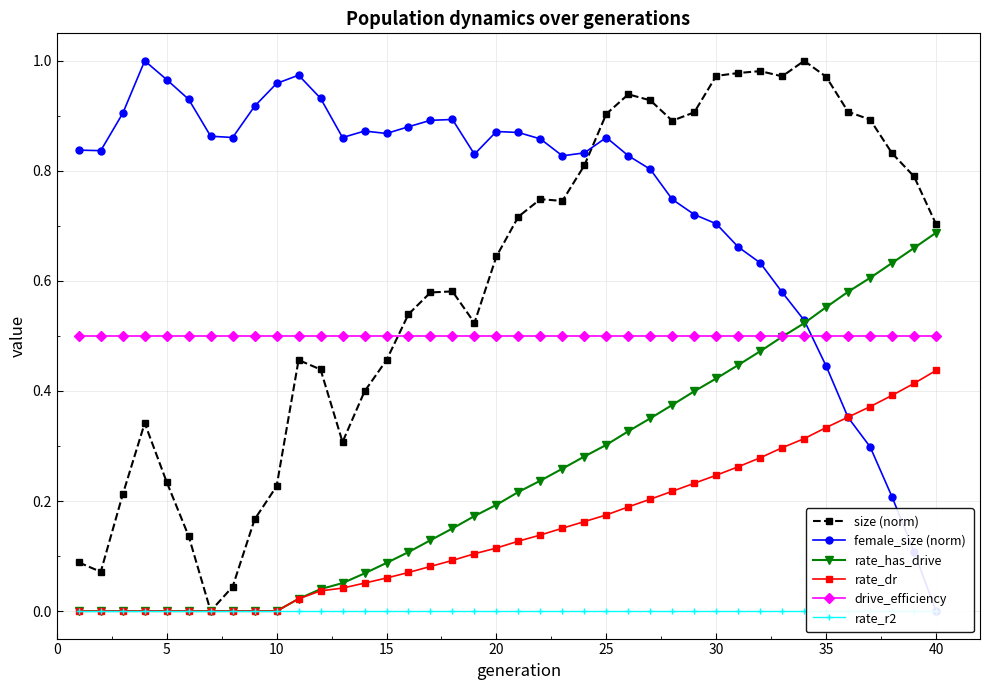

True or false: rate_r2 and rate_dr intersect in this chart.

False